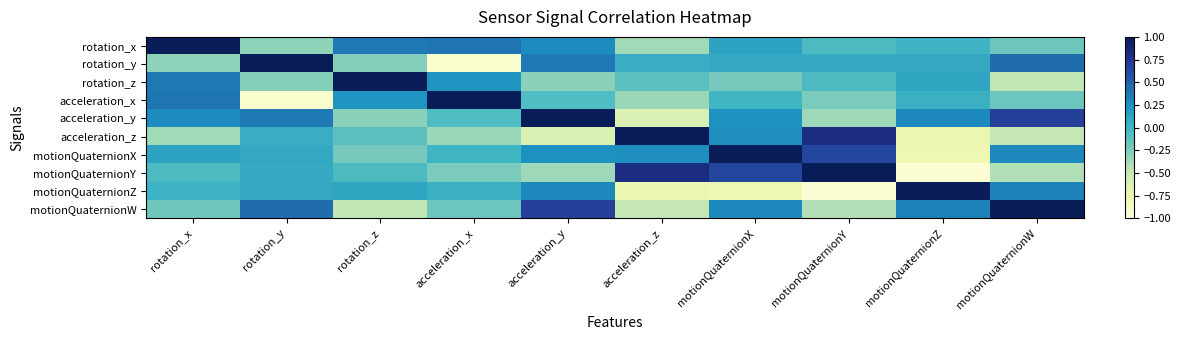

At how many categories does at least one series exceed 0?

10